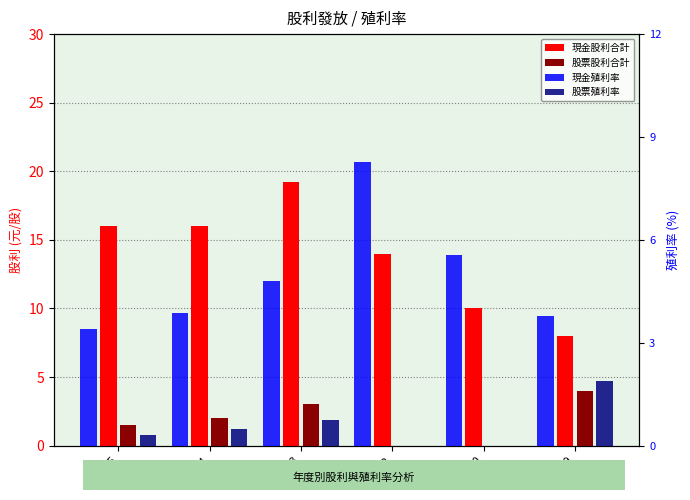

What are all the series names shown in the legend?

現金股利合計, 股票股利合計, 現金殖利率, 股票殖利率